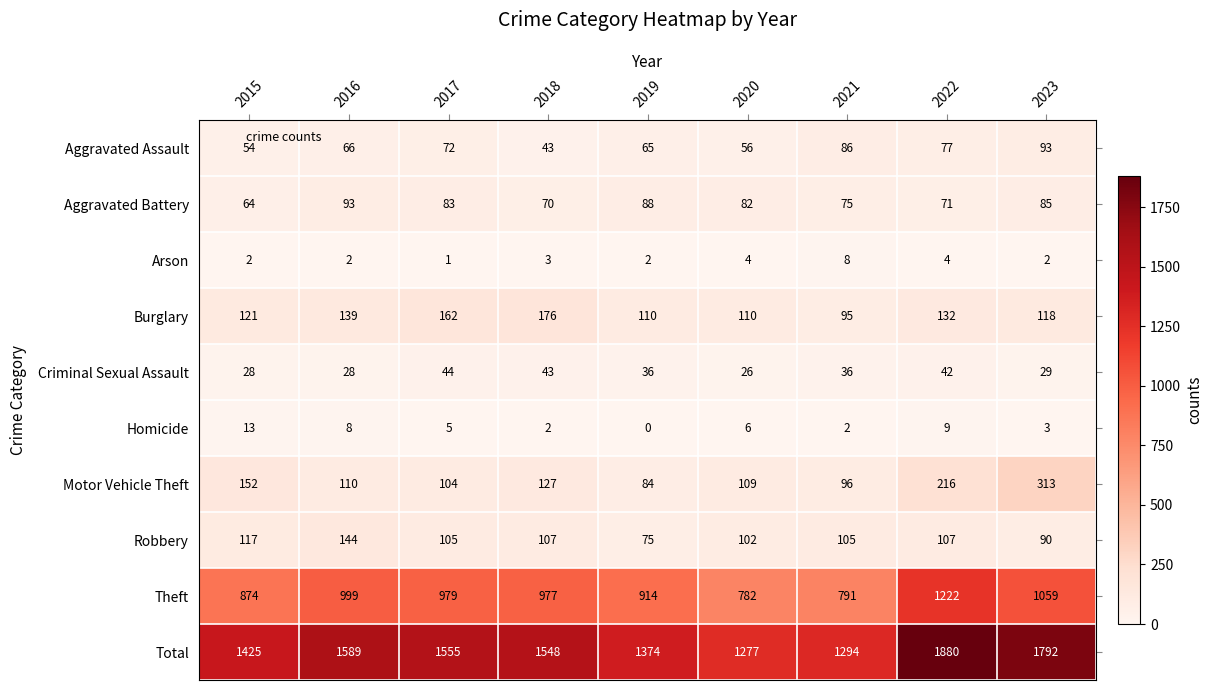

What is the difference between the Aggravated Assault values at 2016 and 2015?

12